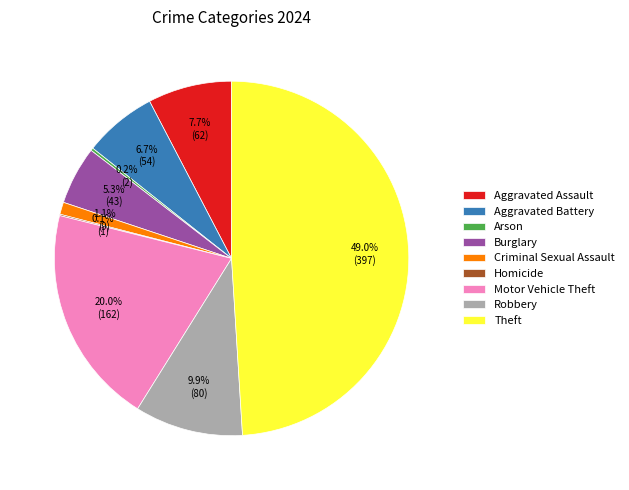

What is the ratio of the value at Robbery to the value at Burglary?

1.9